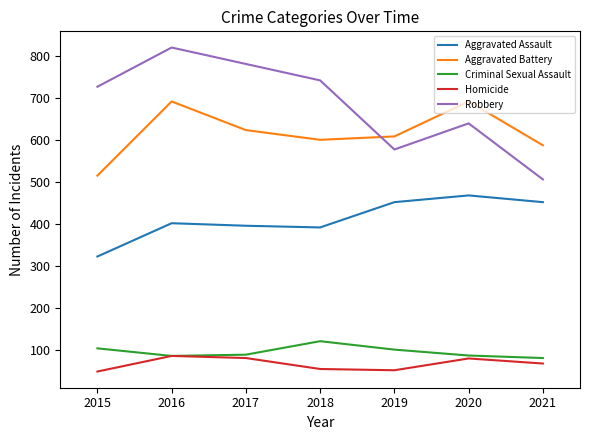

Is it true that Aggravated Battery equals 623 at 2017?

True